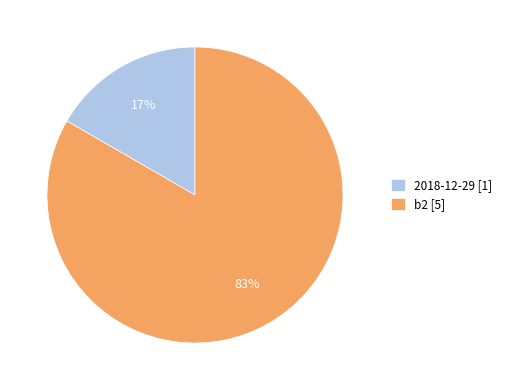

Which category has the smallest portion of the pie?

2018-12-29